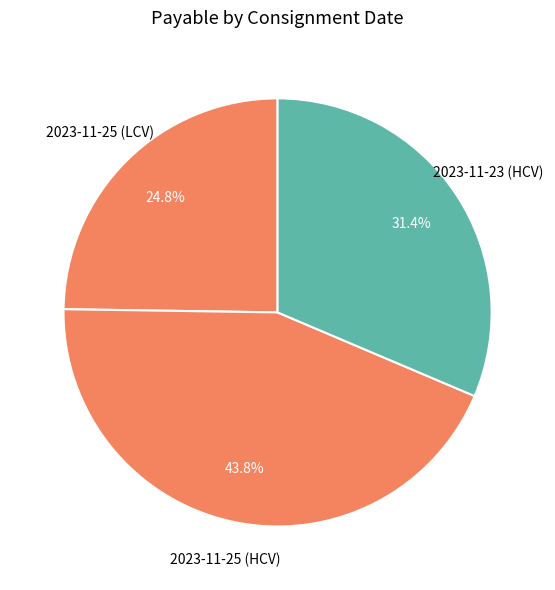

Rank the categories by value from lowest to highest.

2023-11-25 (LCV), 2023-11-23 (HCV), 2023-11-25 (HCV)